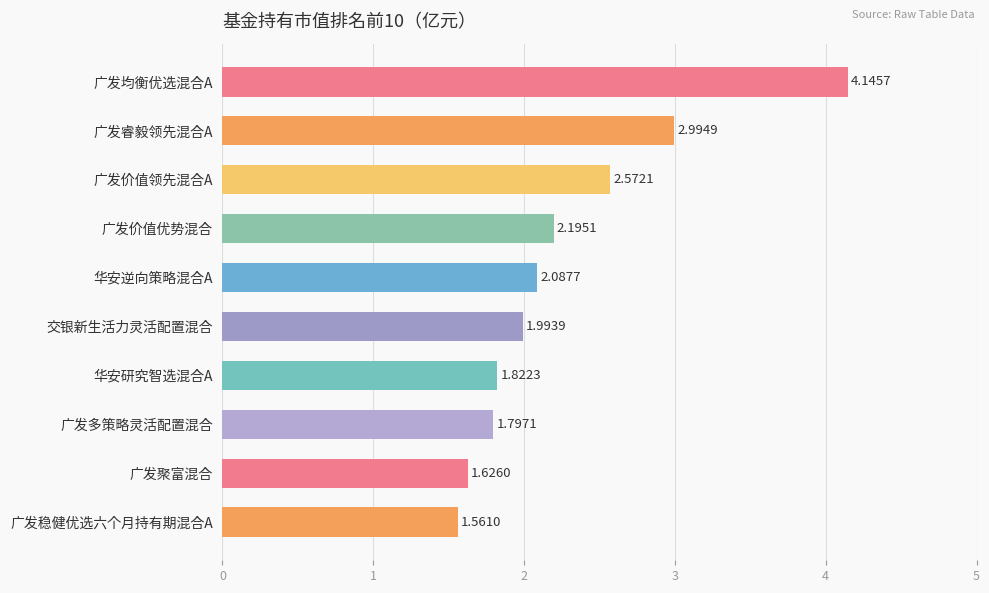

At which label is the value closest to 2?

交银新生活力灵活配置混合